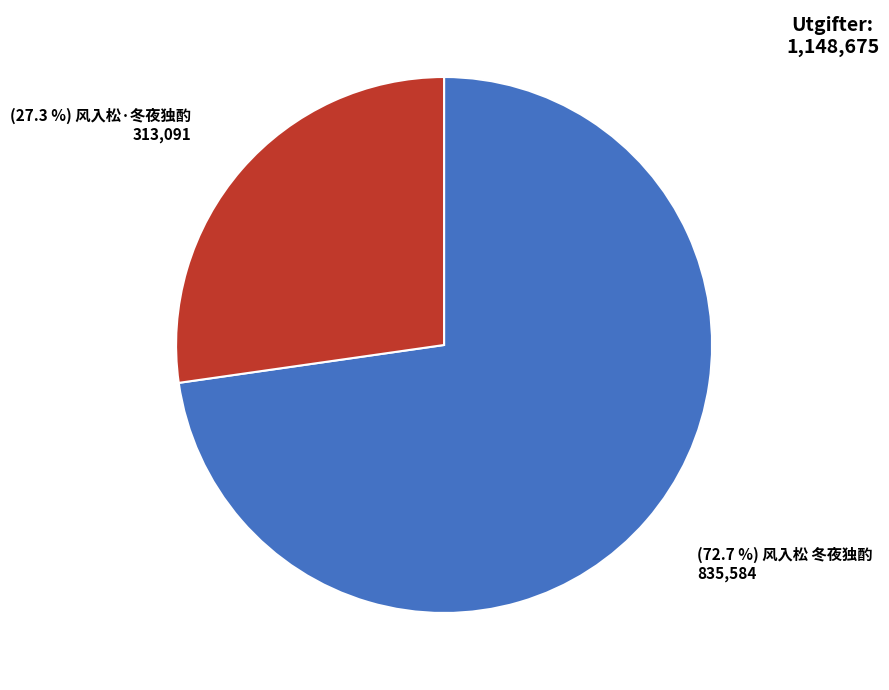

Is there any slice that represents more than half of the pie?

Yes